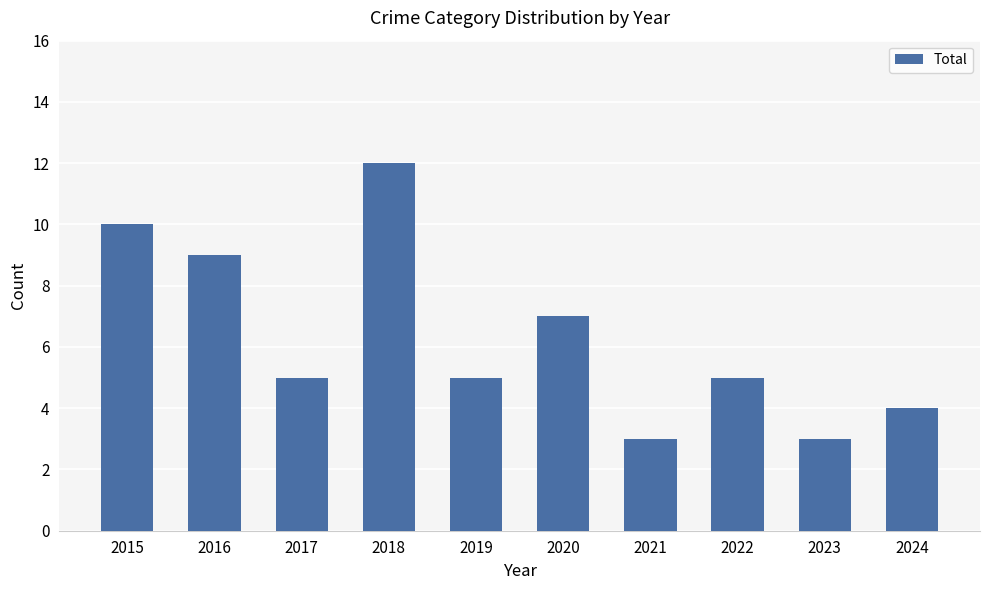

True or false: the data shows 5 at 2019.

True